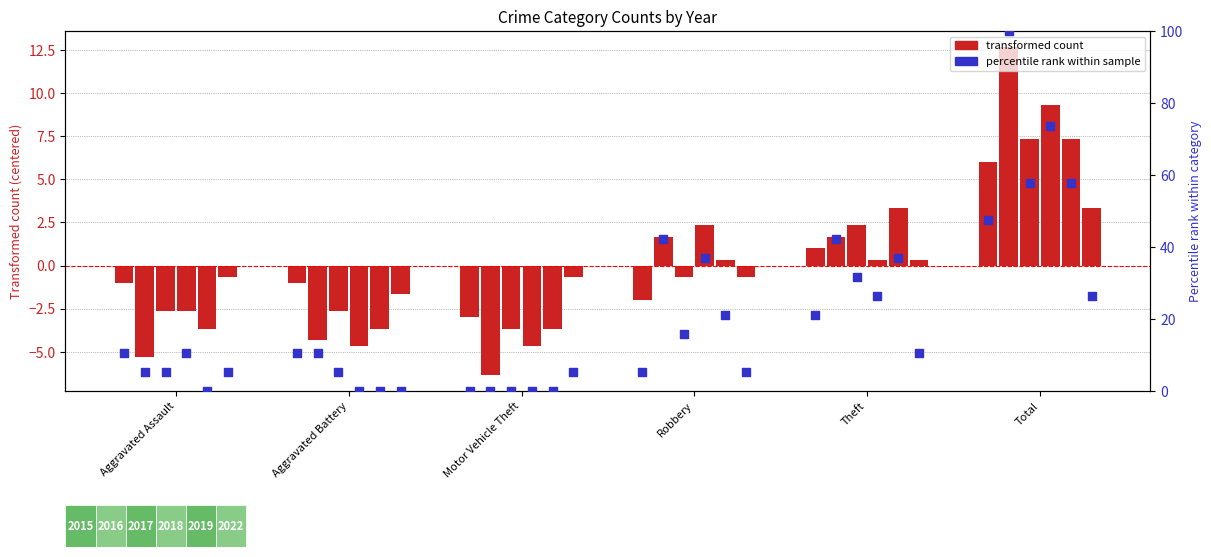

At how many categories does at least one series exceed 10?

1